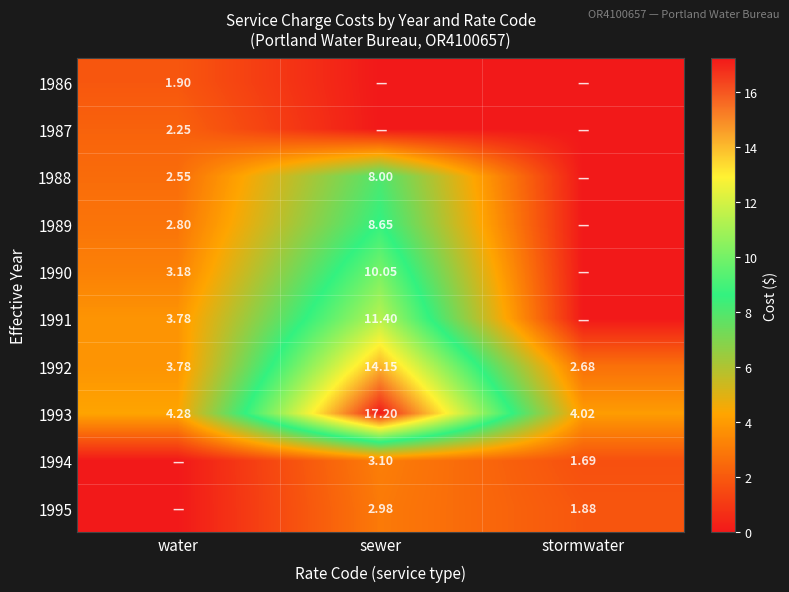

At which category is the sum across all series the highest?

sewer